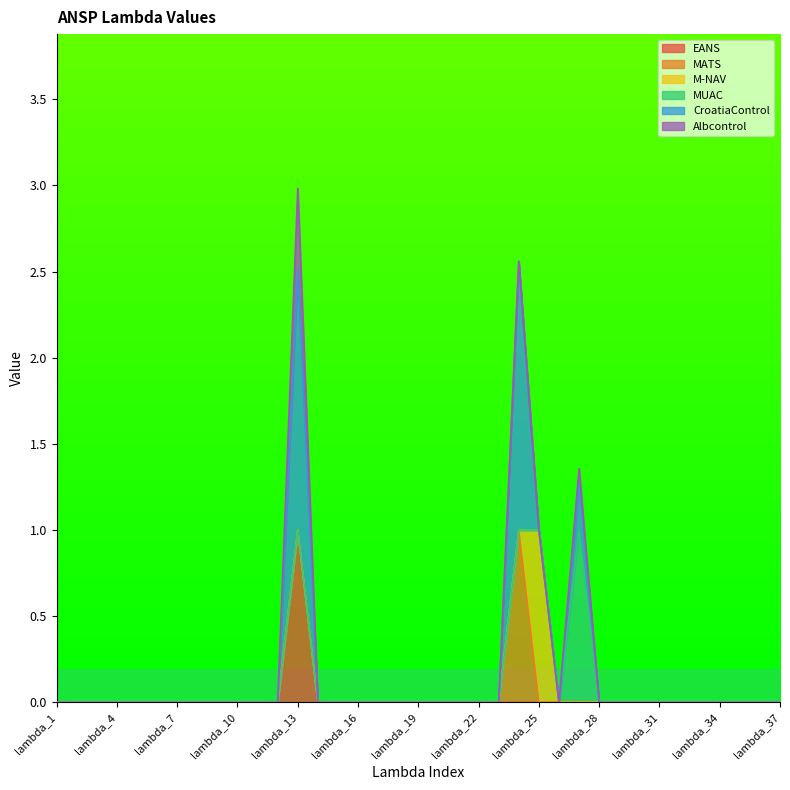

How many data points does each series have?

37